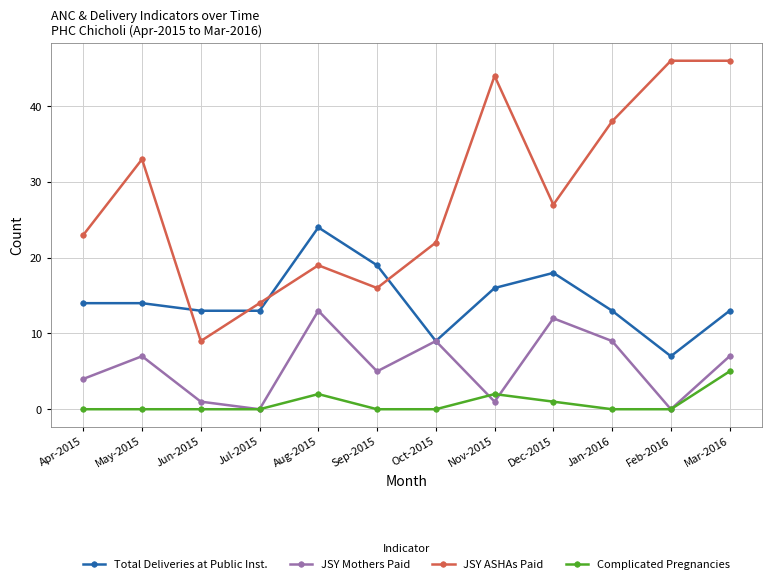

True or false: Total Deliveries at Public Inst. has more than 1 interior local peaks.

True